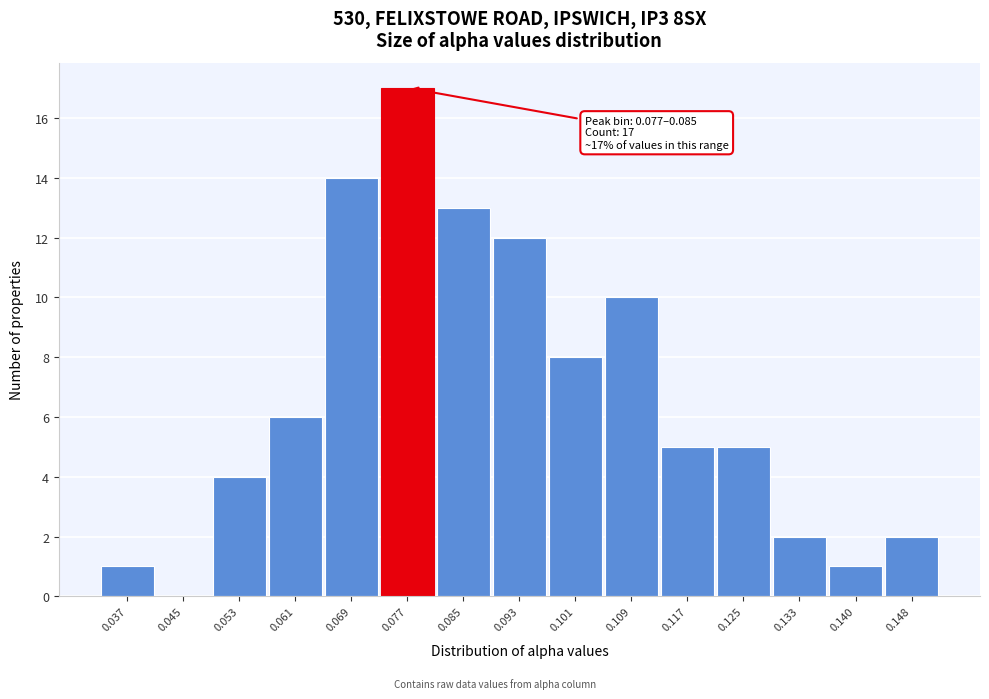

Reading left to right, list all the values displayed in this chart.

0.037=1	0.045=0	0.053=4	0.061=6	0.069=14	0.077=17	0.085=13	0.093=12	0.101=8	0.109=10	0.117=5	0.125=5	0.133=2	0.140=1	0.148=2